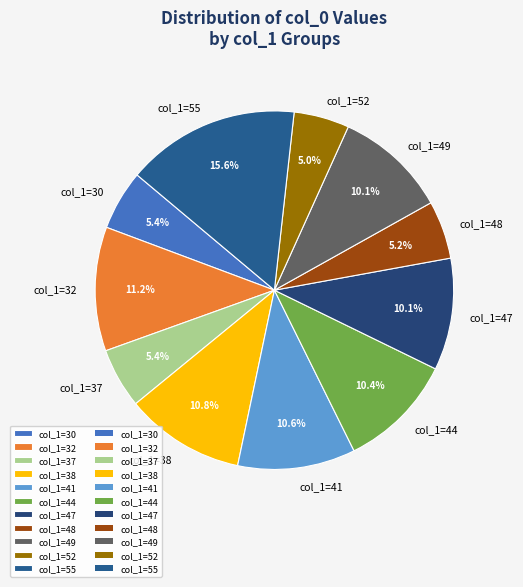

Is the sum of col_1=55 and col_1=41 greater than half?

No